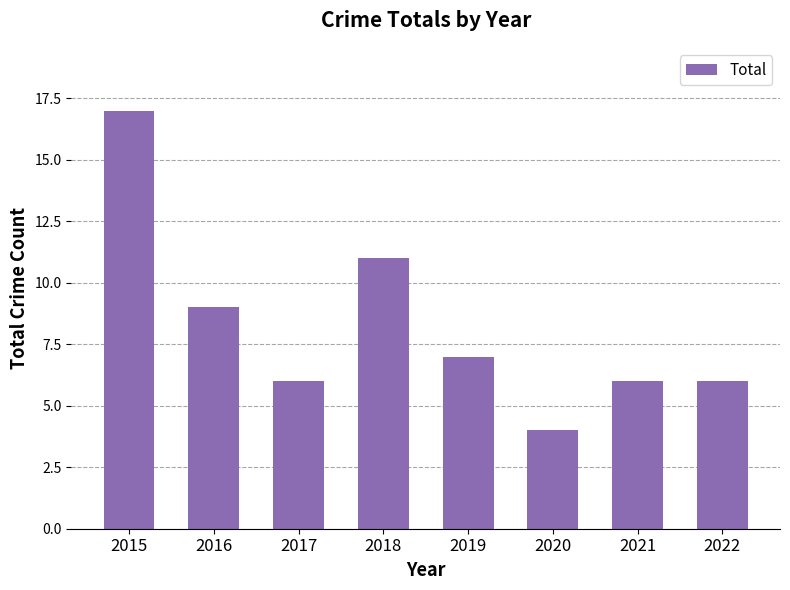

True or false: the data shows 2 at 2019.

False